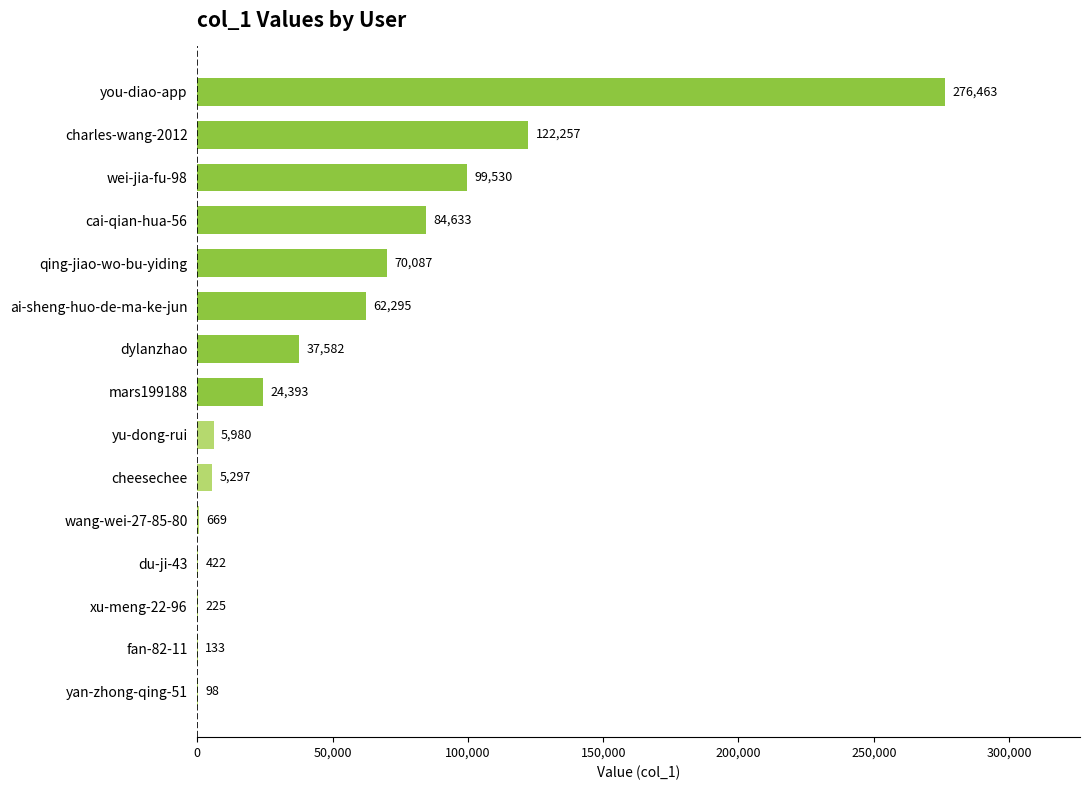

True or false: the data shows 5980 at yu-dong-rui.

True